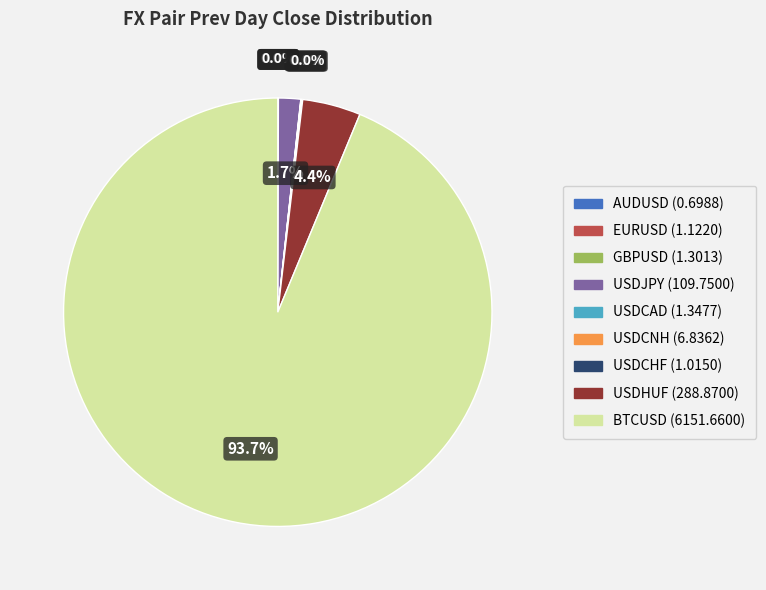

Which category has the biggest portion of the pie?

BTCUSD